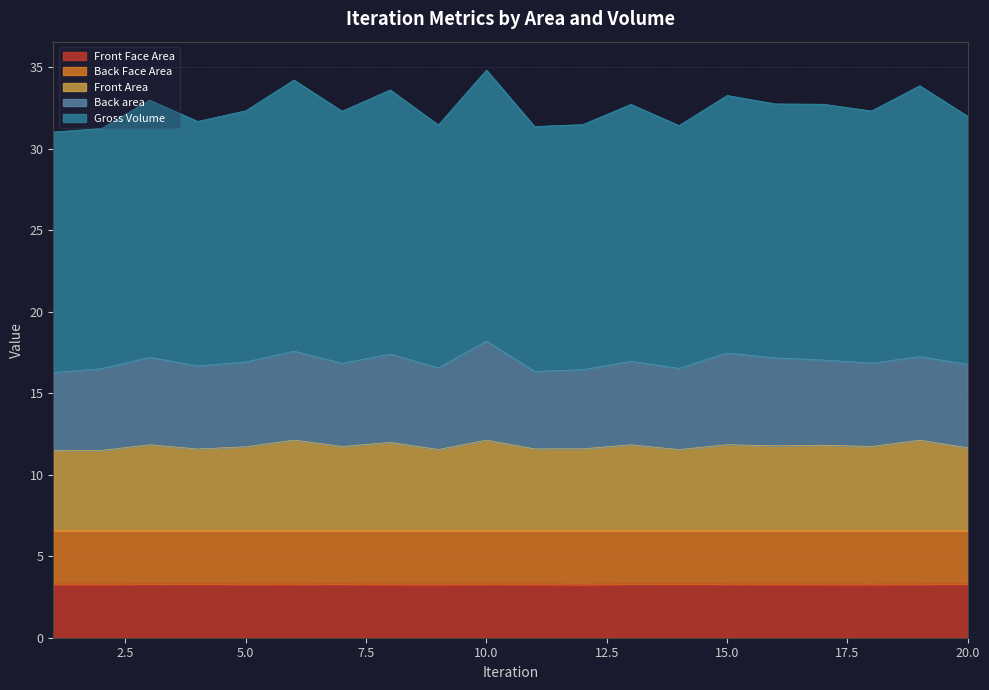

What are all the series names shown in the legend?

Front Face Area, Back Face Area, Front Area, Back area, Gross Volume